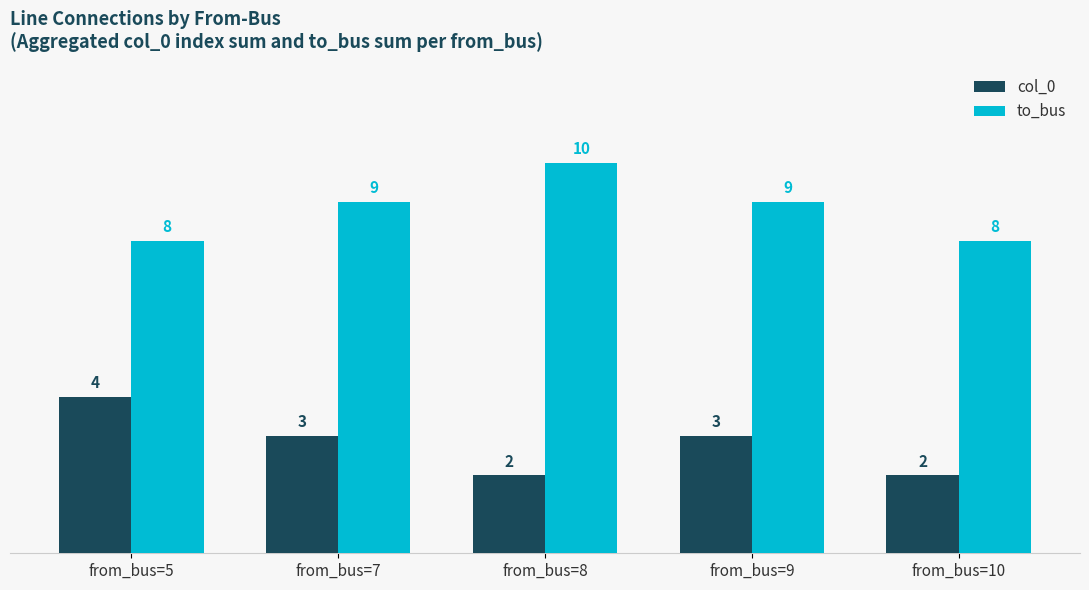

What is the maximum value for col_0?

4